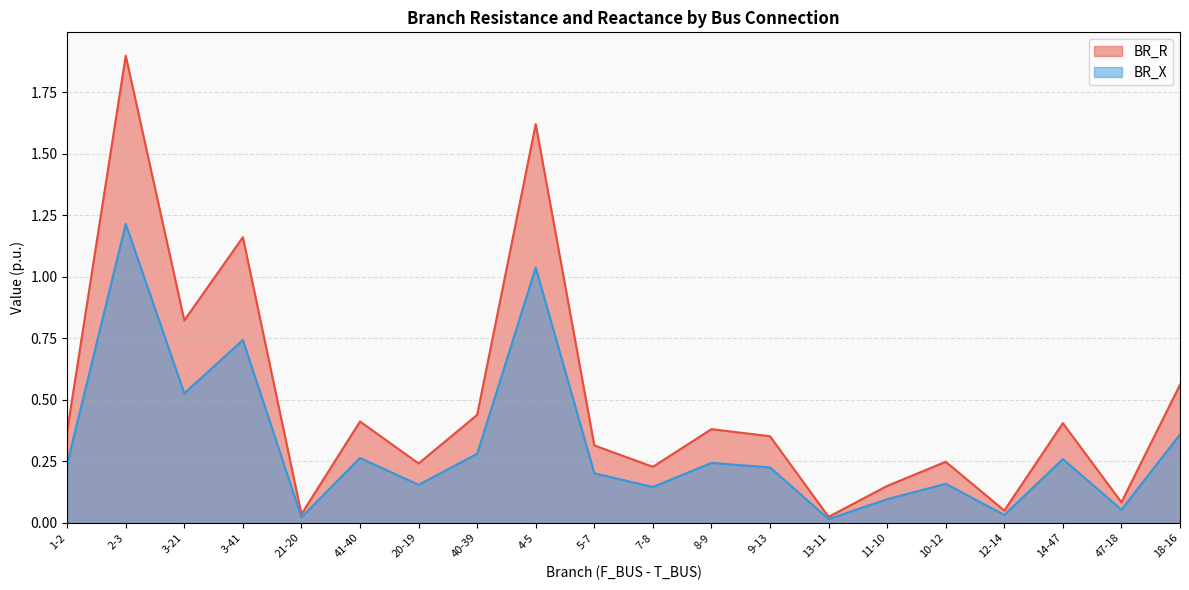

How many data points does each series have?

20